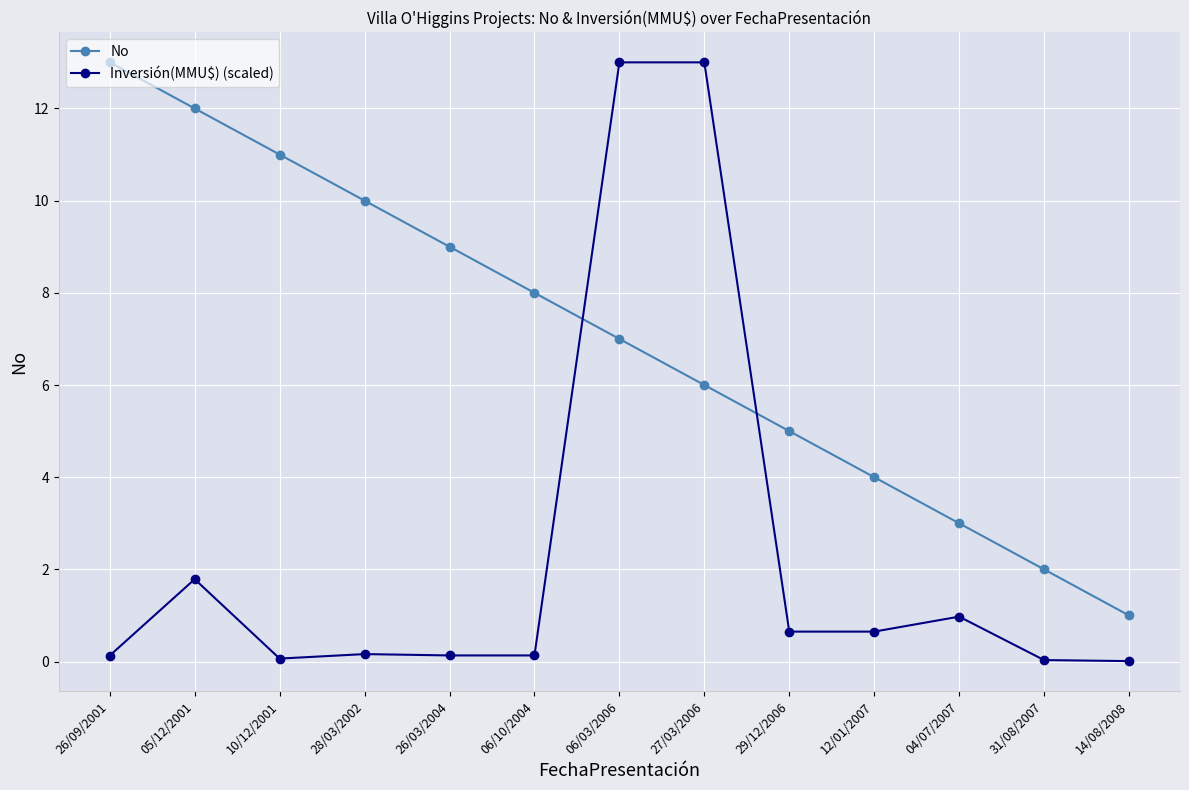

How many lines are shown in the chart?

2